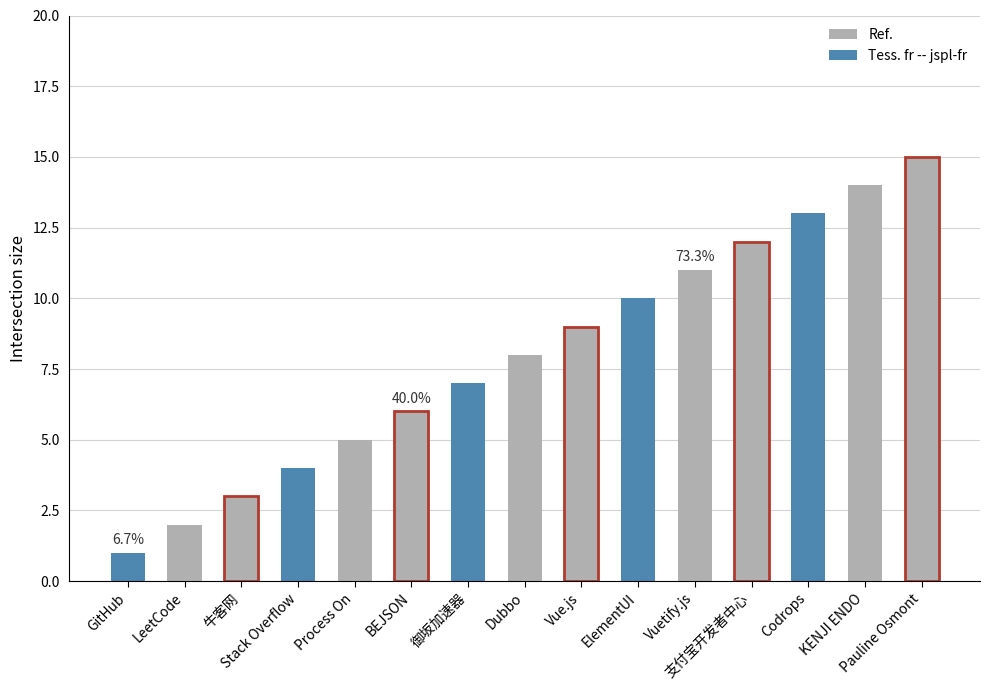

At which category does the chart reach its peak across all series?

Pauline Osmont